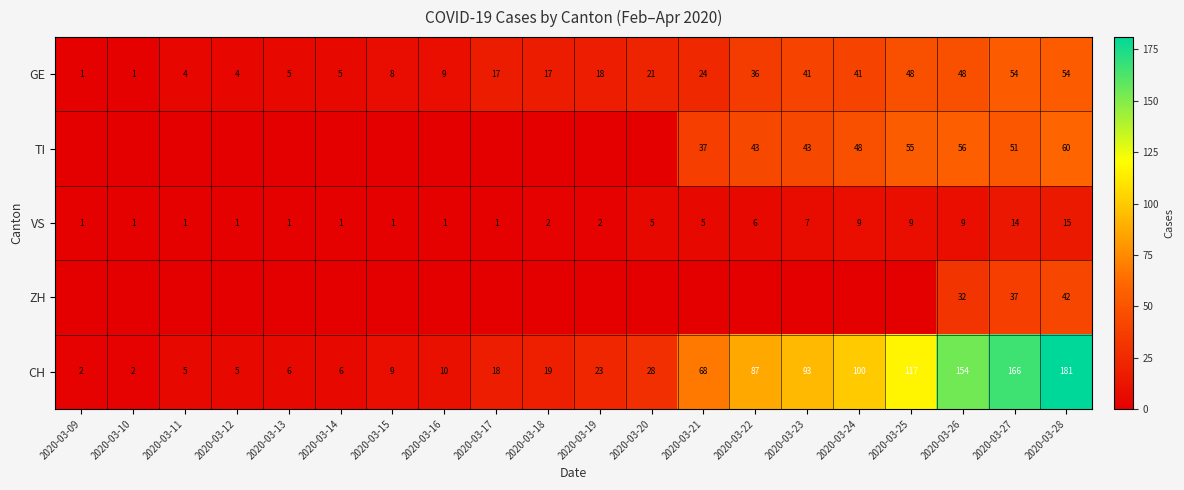

Which label corresponds to the largest value in the chart?

2020-03-28